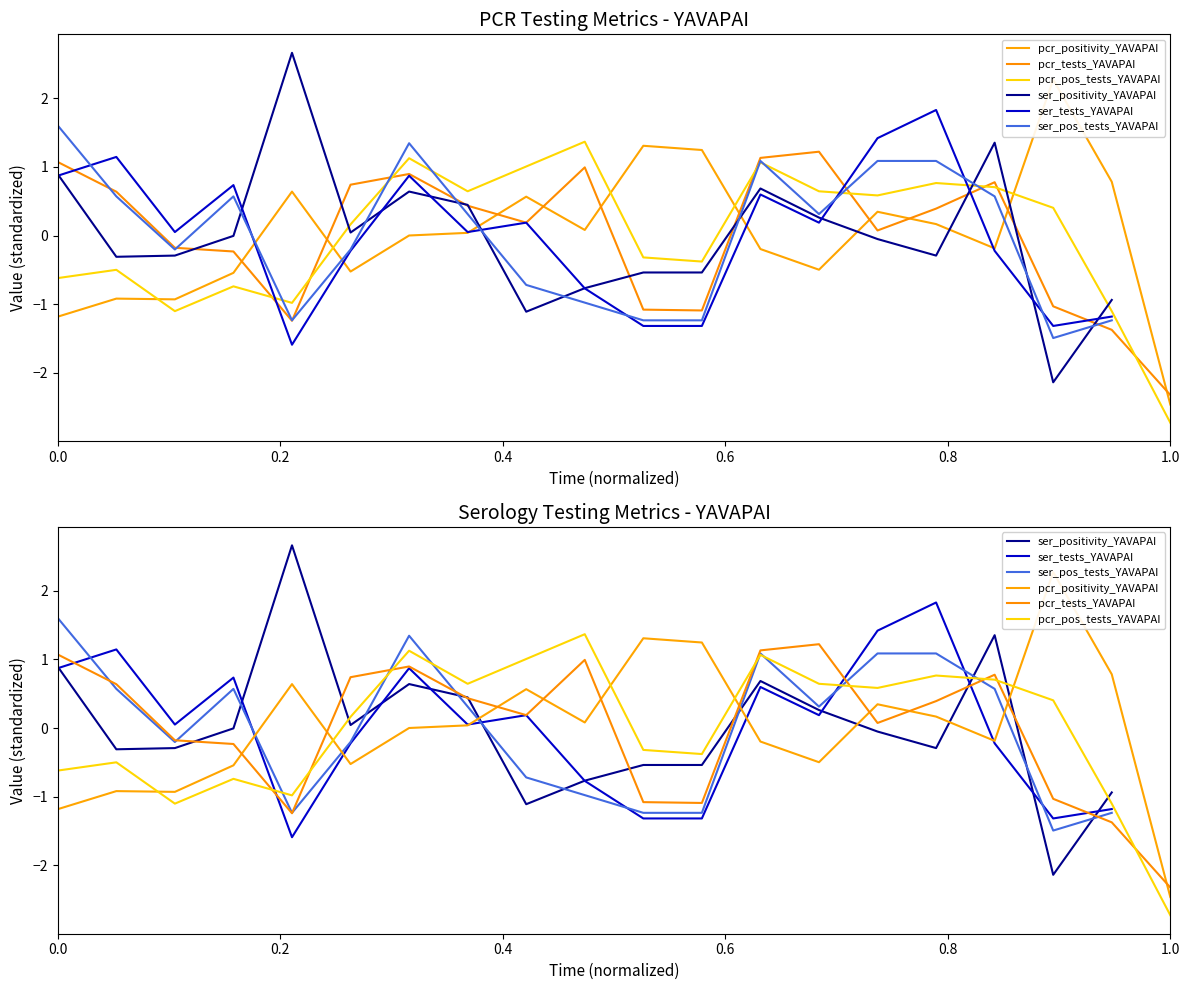

How many negative values does the pcr_positivity_YAVAPAI series have?

9